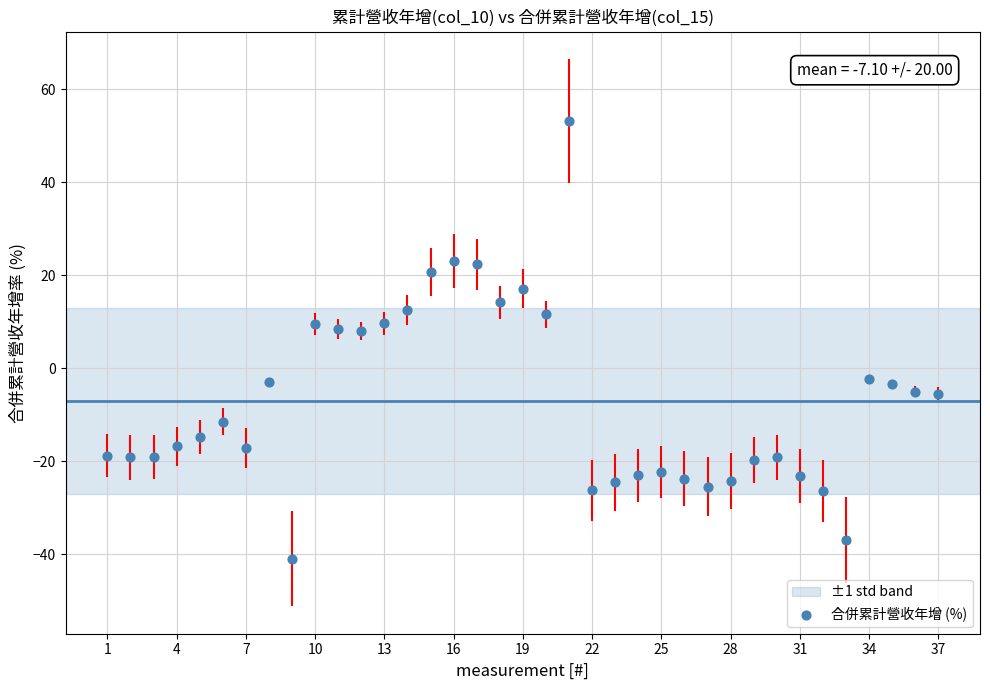

What is the range of Y values (max minus min)?

94.2